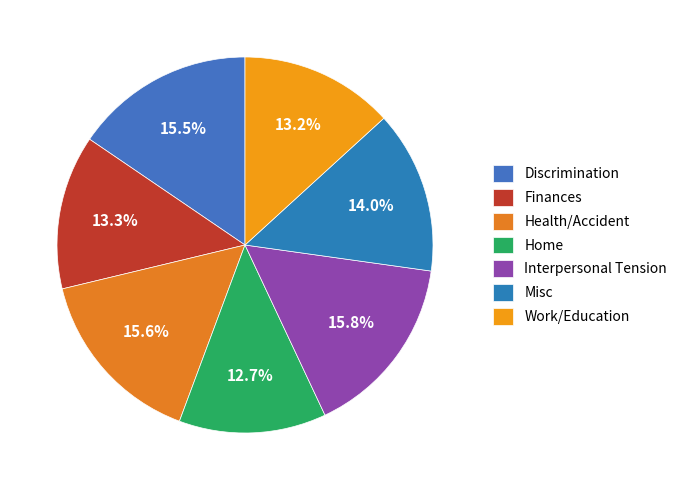

The Home slice represents 13% of the pie. True or false?

True